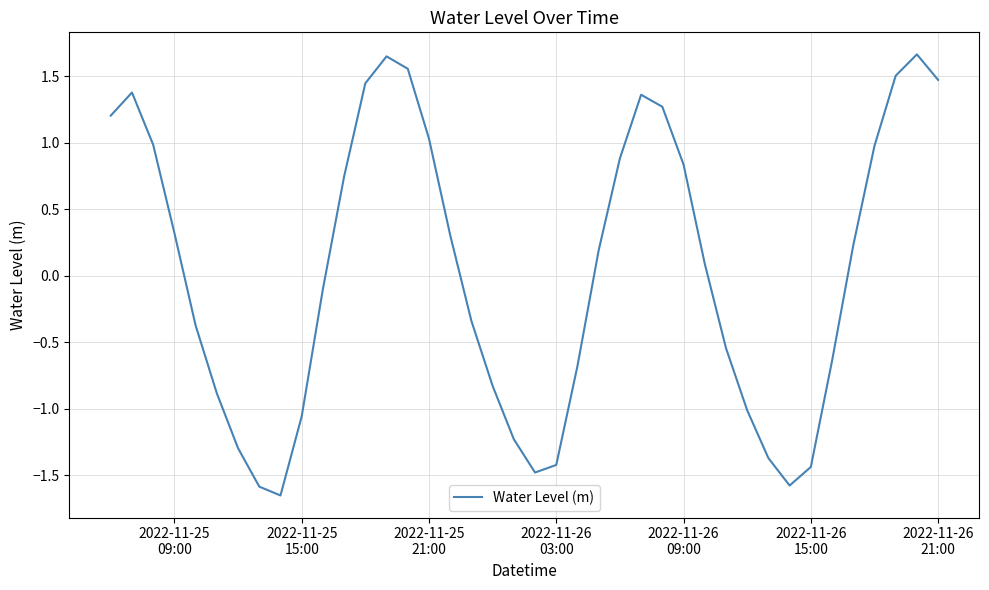

Count the number of values greater than 0.

21